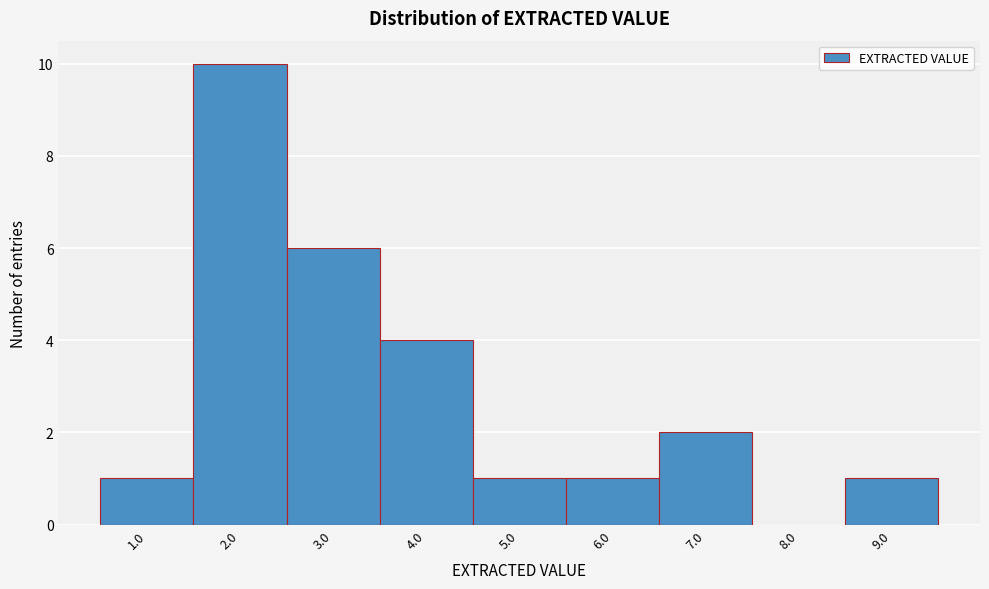

How tall is the bar that spans 5.5 to 6.5 on the x-axis? The values are not printed on the chart, so give them approximately, as read against the axis.

1